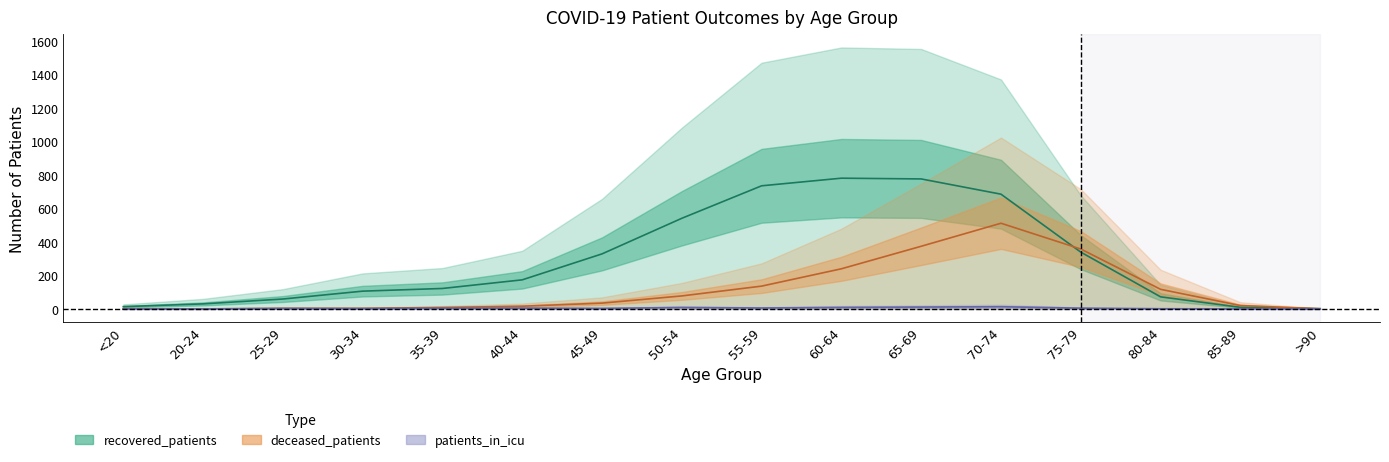

What position from the right is 20-24?

15